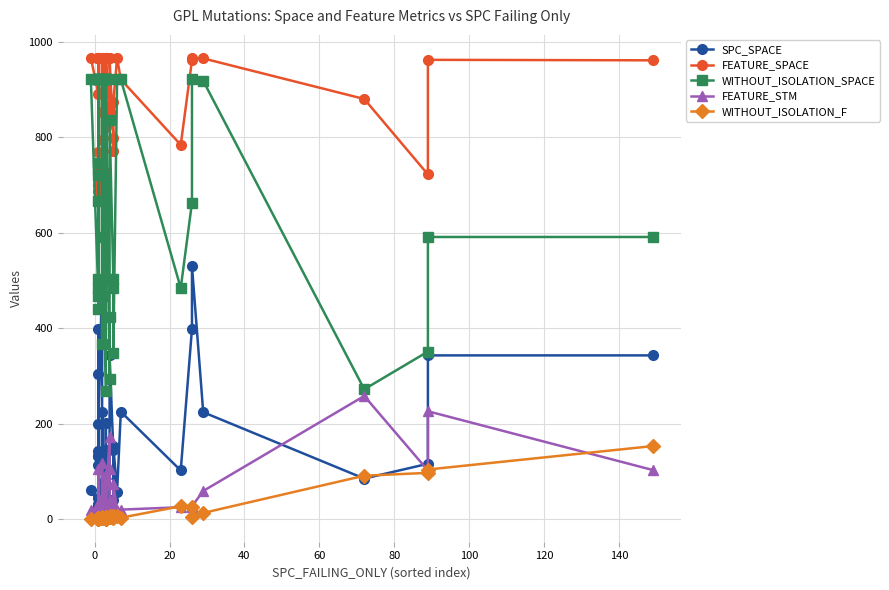

What are all the series names shown in the legend?

SPC_SPACE, FEATURE_SPACE, WITHOUT_ISOLATION_SPACE, FEATURE_STM, WITHOUT_ISOLATION_F